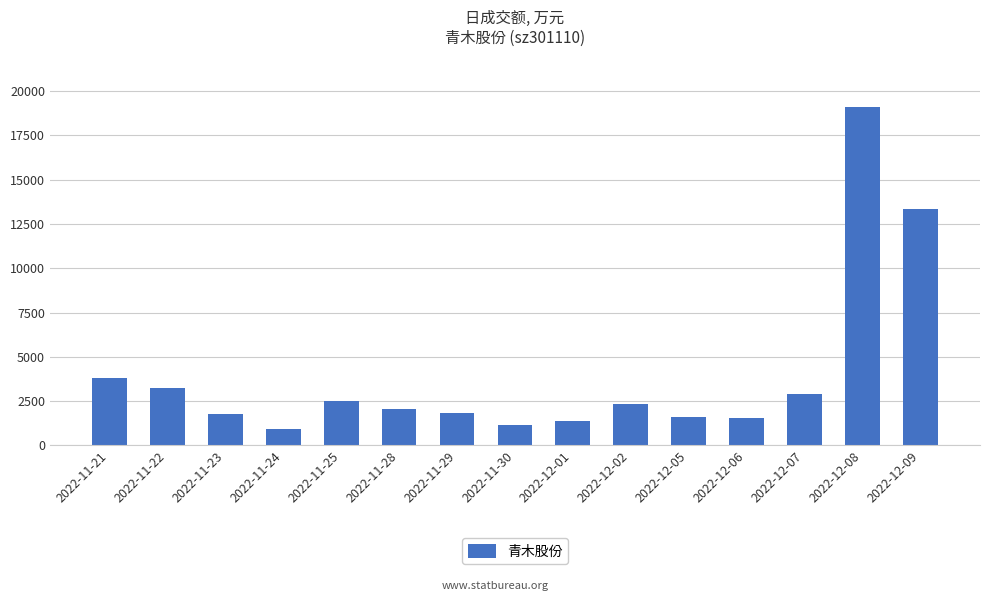

Approximately how many times larger is the value at 2022-12-08 compared to 2022-12-05?

11.8